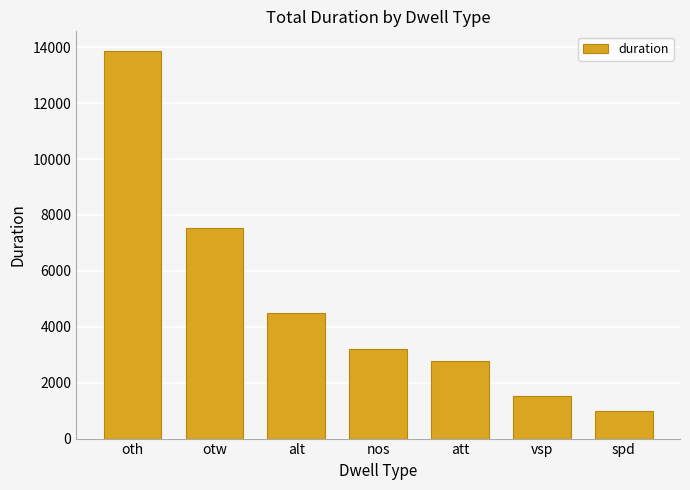

What is the maximum value shown in the chart?

13873